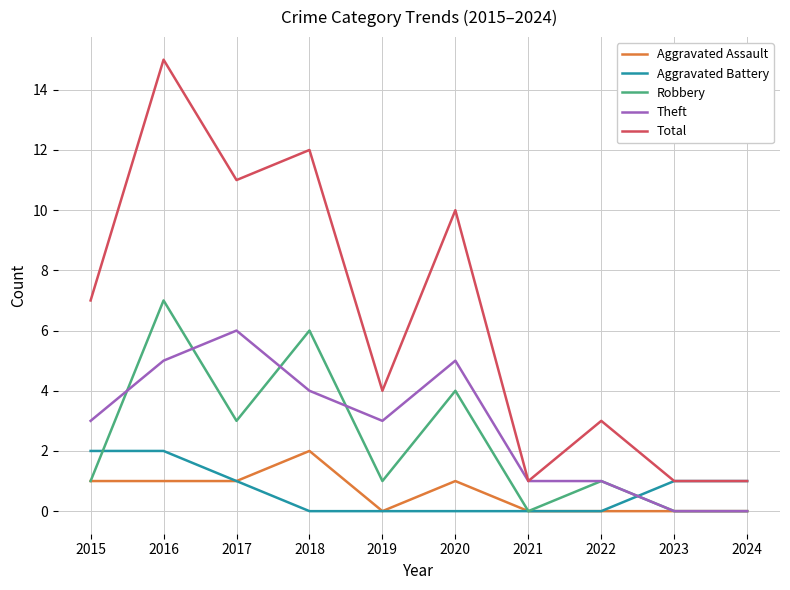

At 2016, list the series in order from smallest to largest.

Aggravated Assault, Aggravated Battery, Theft, Robbery, Total